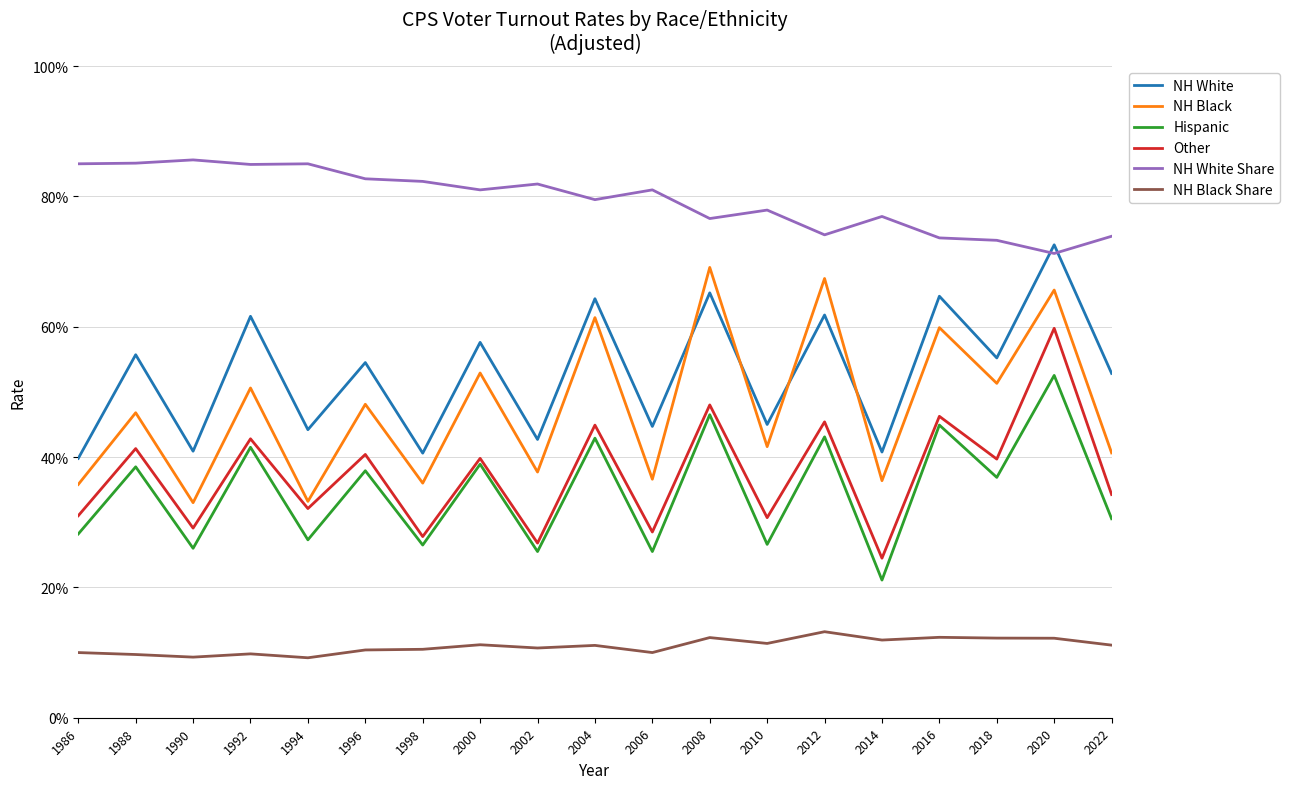

Does the chart display data point markers on the line(s)?

No